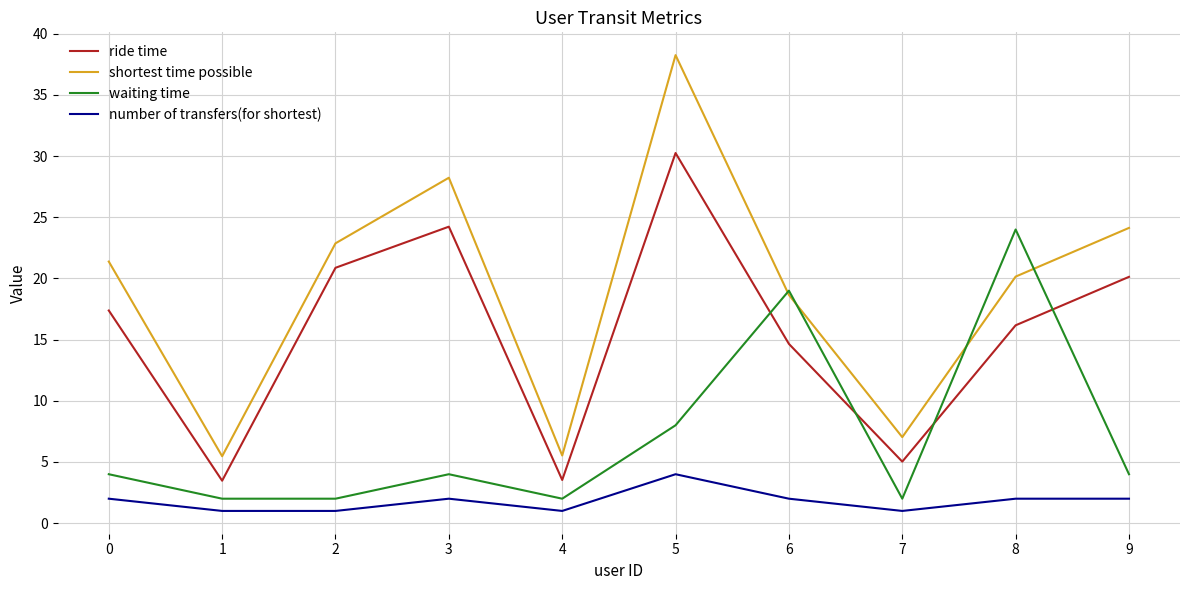

In ride time, how many points are higher than both neighbors (excluding endpoints)?

2